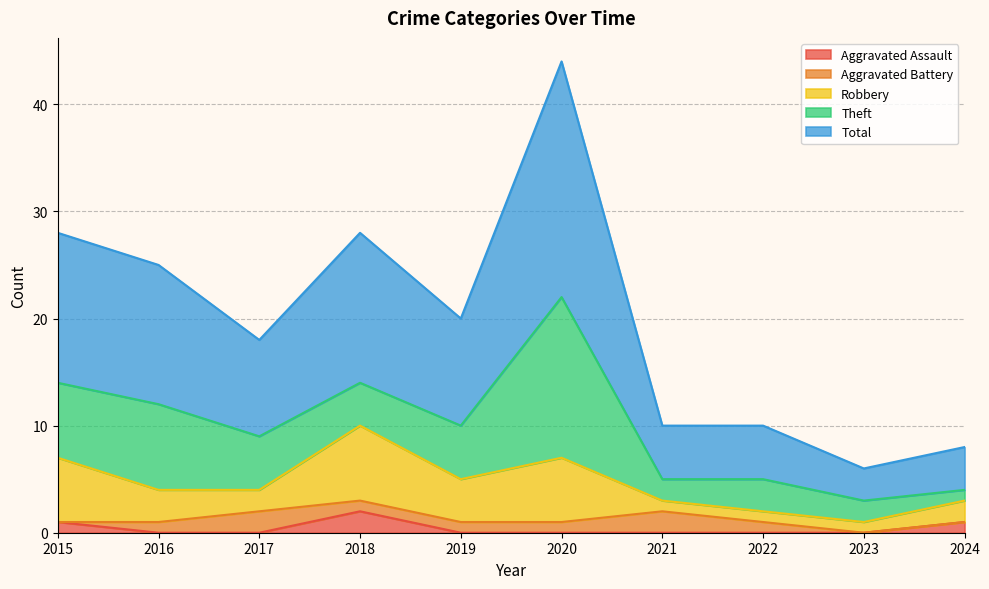

At 2017, list the series in order from smallest to largest.

Aggravated Assault, Aggravated Battery, Robbery, Theft, Total